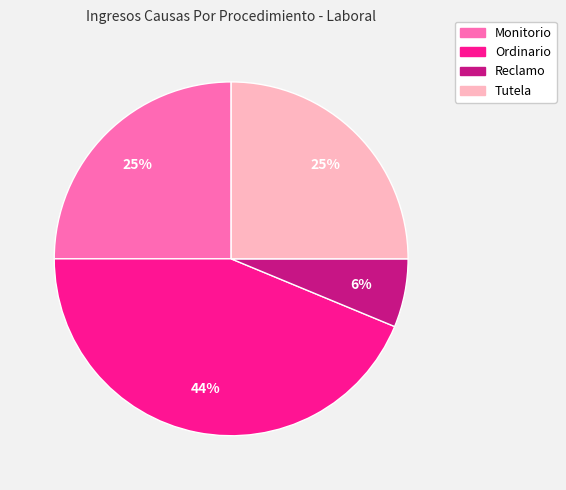

Does Ordinario represent more than half of the total?

No